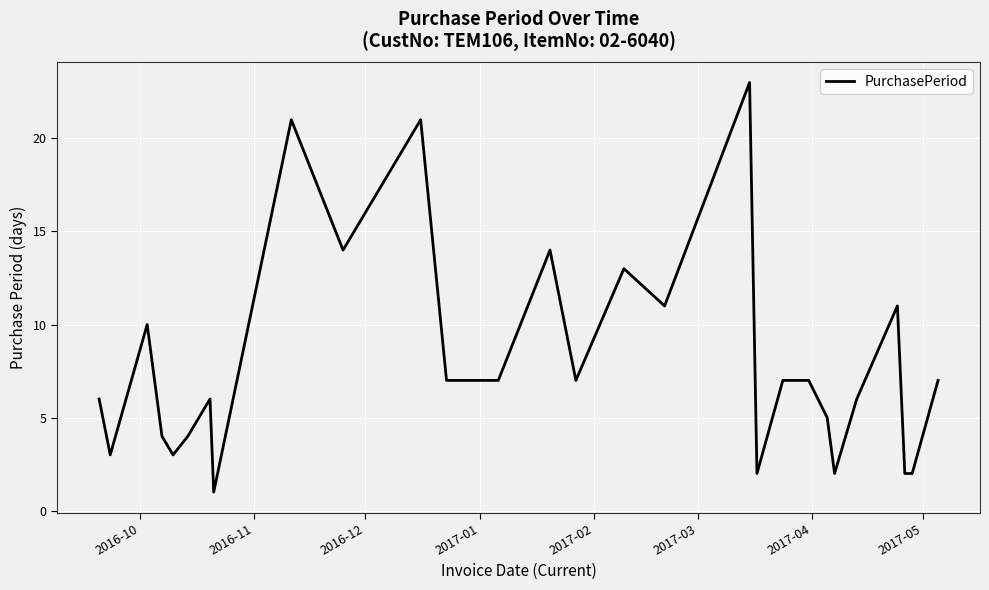

What is the difference between the maximum and minimum values?

22